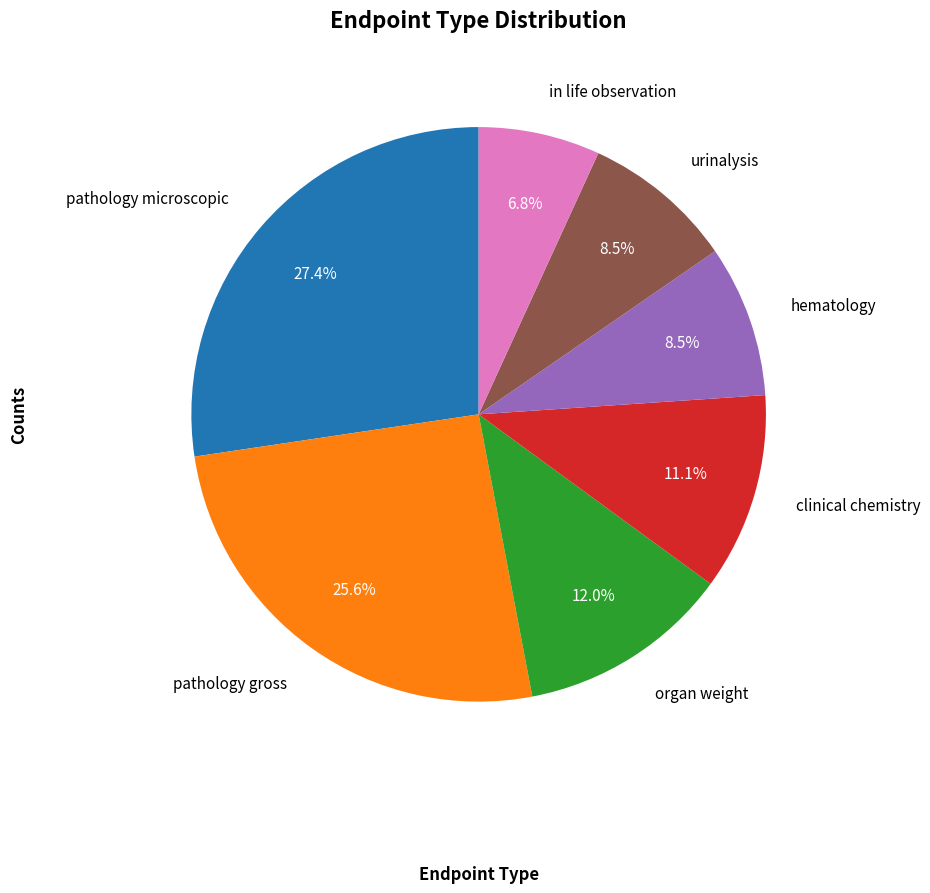

To the nearest percent, what percentage of the pie is organ weight?

12%